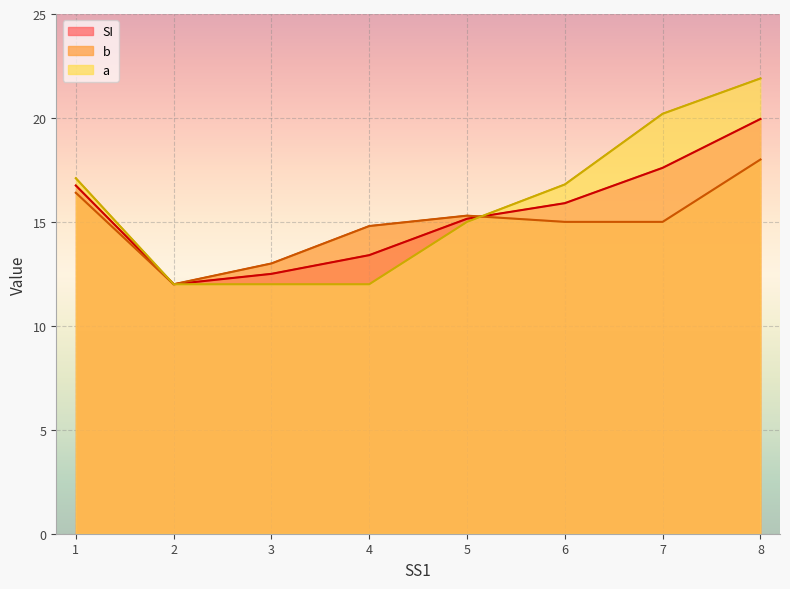

Between 2 and 4, which is larger?

2